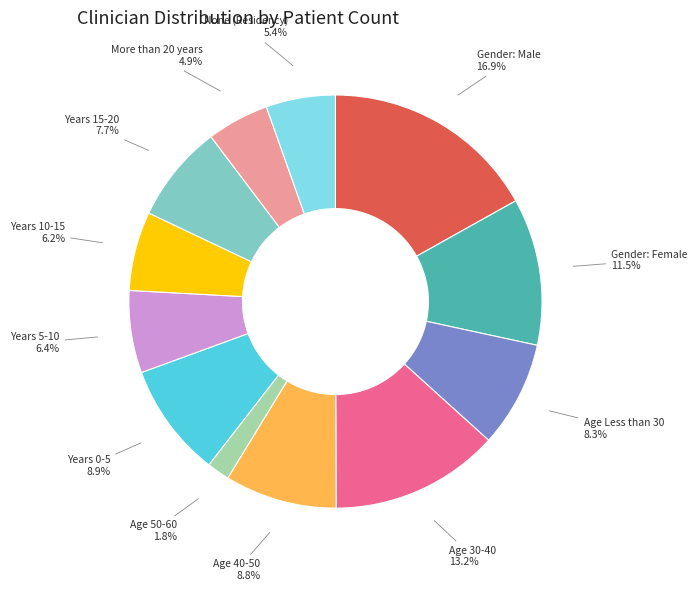

Do Age Less than 30 and Years 0-5 together represent more than half of the pie?

No